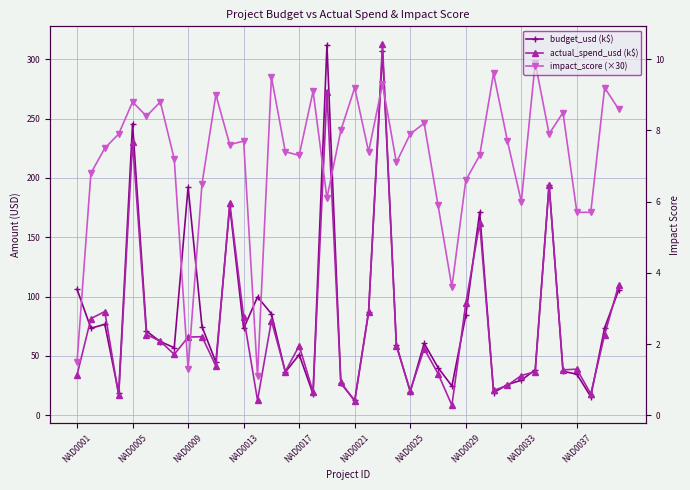

What is the total value across all series at 31?

282.1